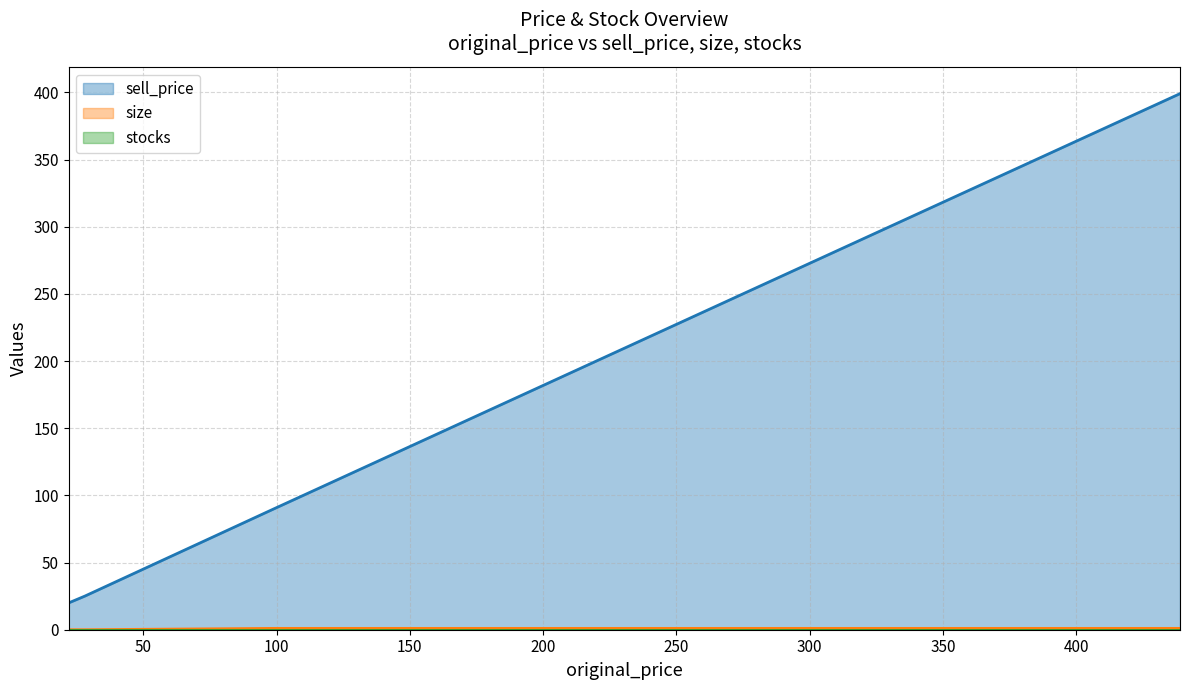

How many distinct data groups are displayed?

3